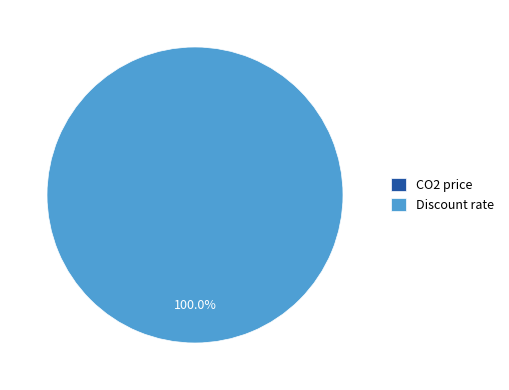

Which category has the smallest portion of the pie?

CO2 price